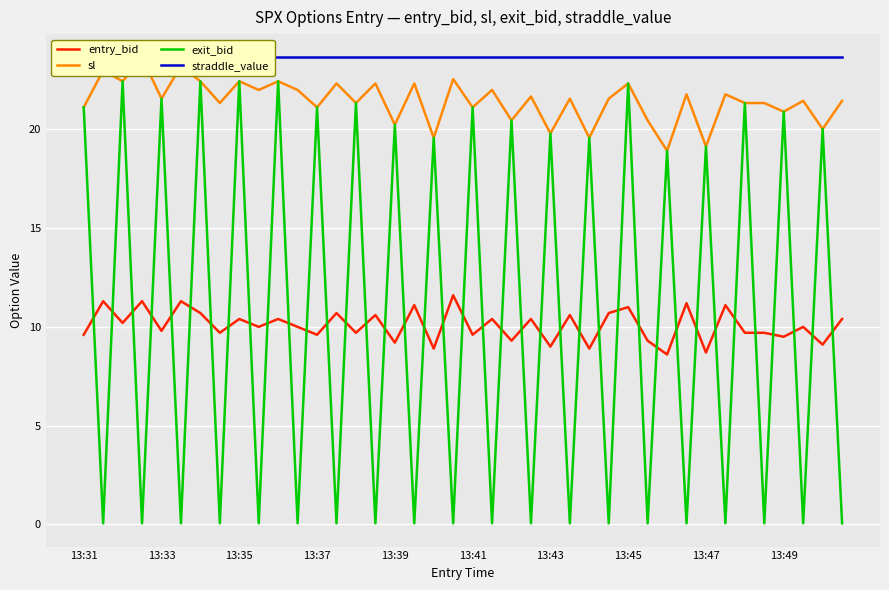

What position from the right is 17?

23